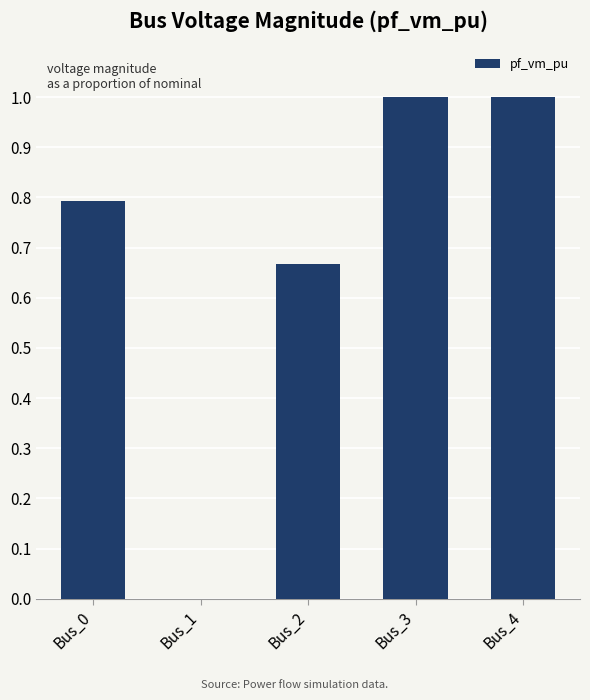

True or false: the data shows 1.1 at Bus_0.

False